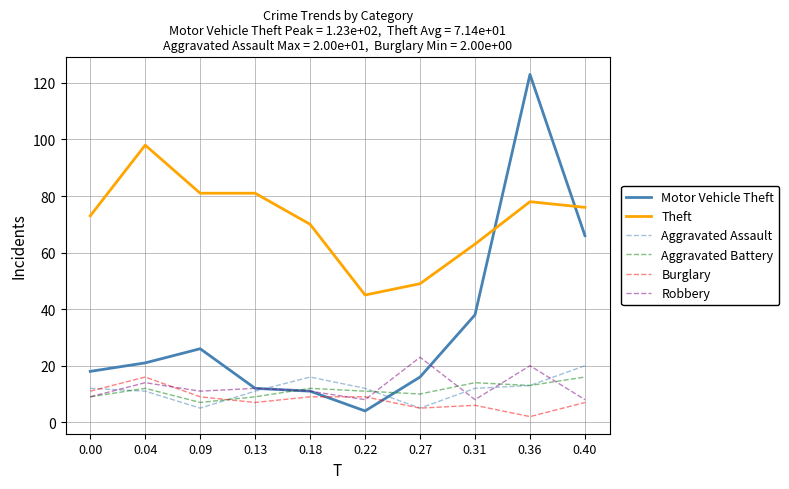

True or false: Motor Vehicle Theft has a value of 66 at 0.40.

True